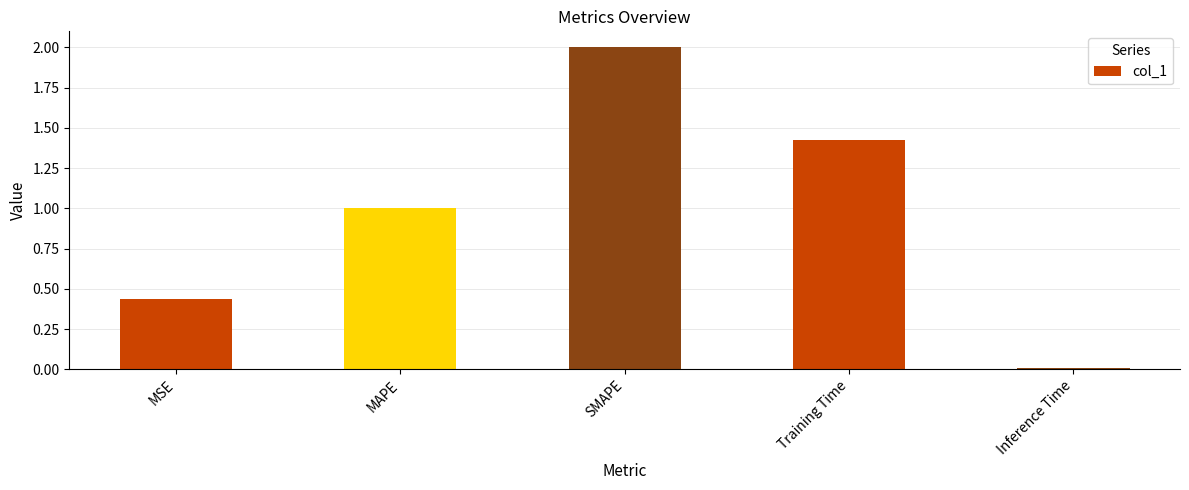

What position from the left is MAPE?

2